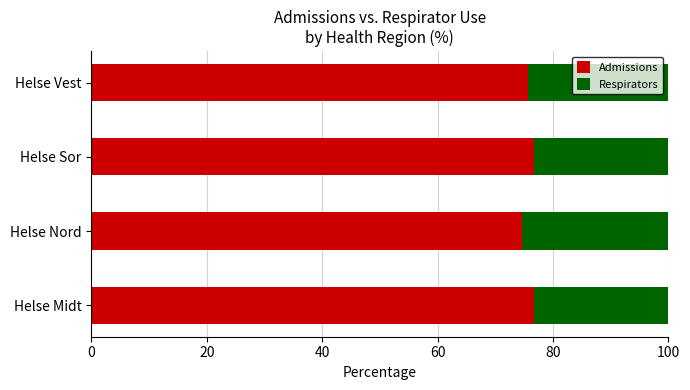

How many Admissions values are between 75 and 76?

1